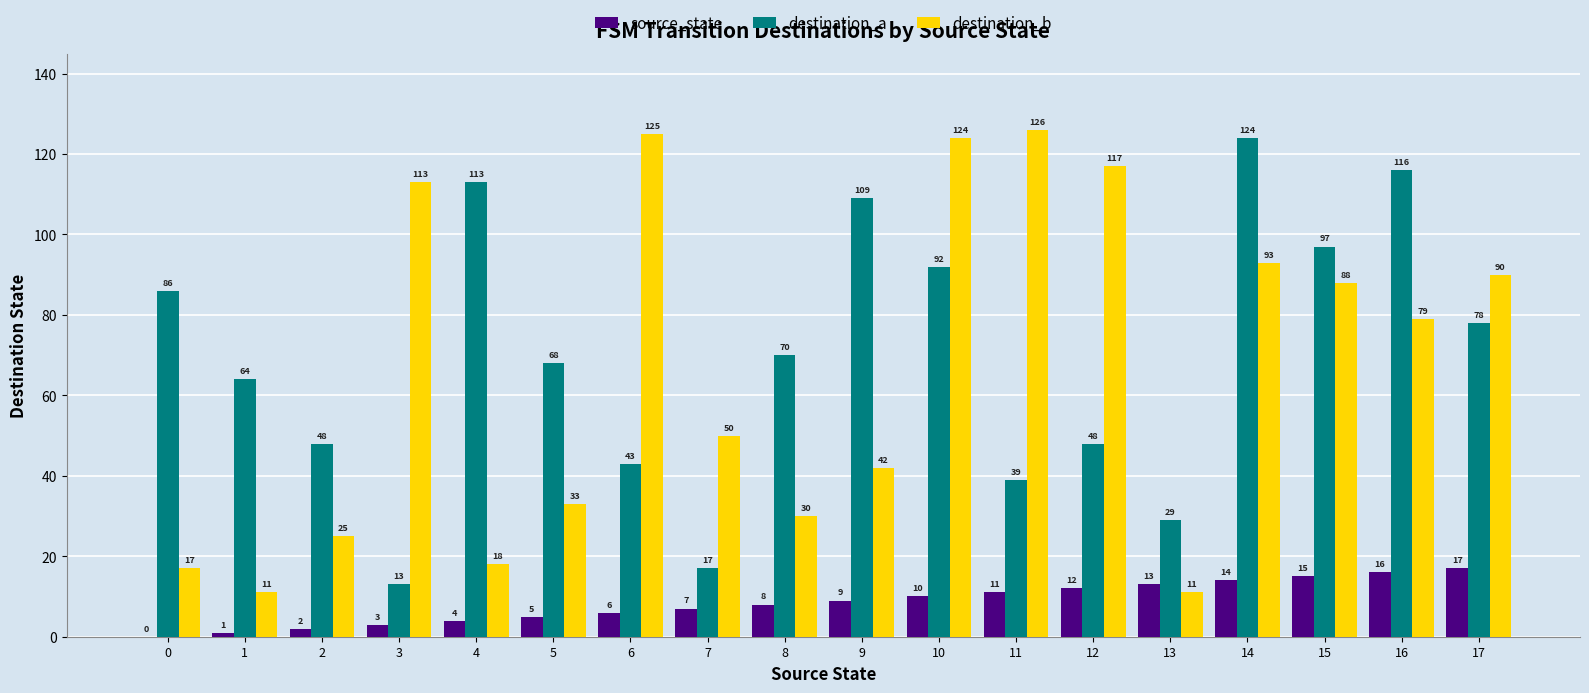

The value of destination_a at 12 is 28. True or false?

False